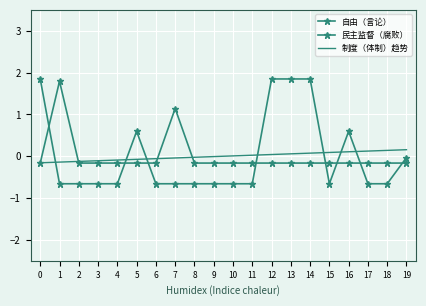

How many lines are shown in the chart?

3